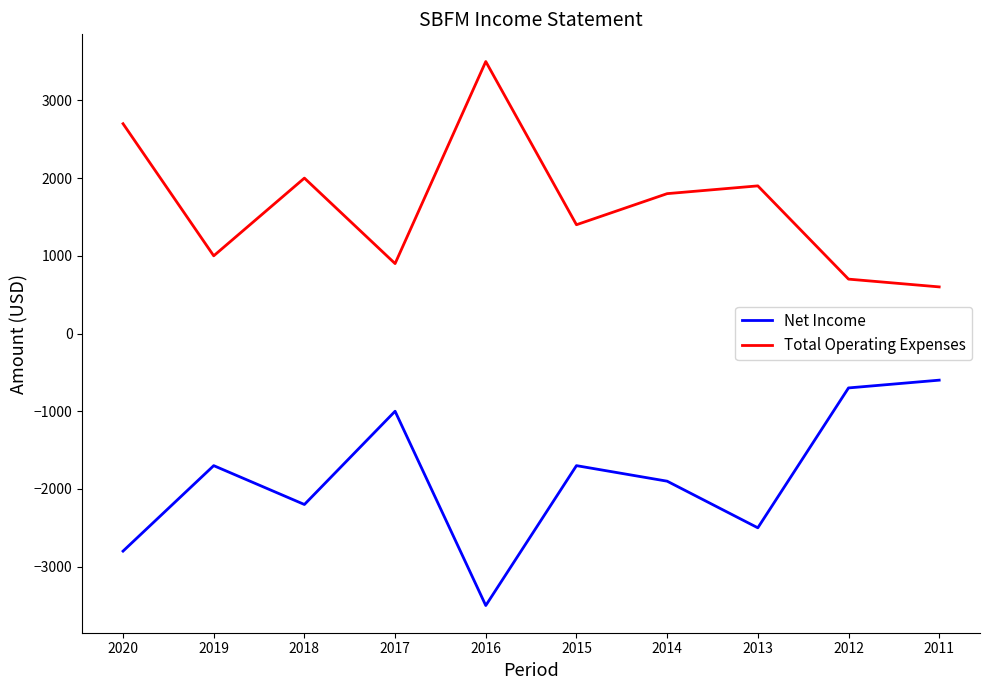

Rank the categories by Total Operating Expenses value from highest to lowest.

2016, 2020, 2018, 2013, 2014, 2015, 2019, 2017, 2012, 2011